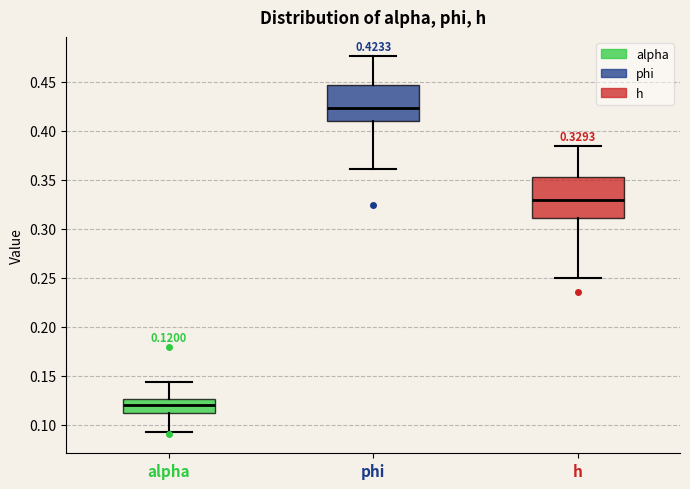

Which box has the highest median line?

phi